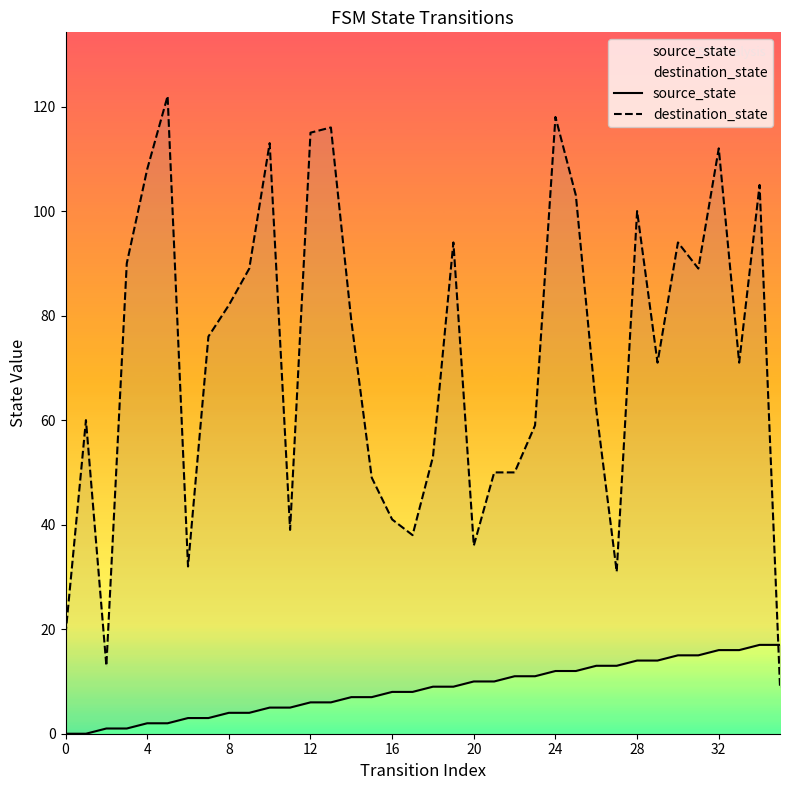

List the series in order of their overall mean, lowest first.

source_state, destination_state